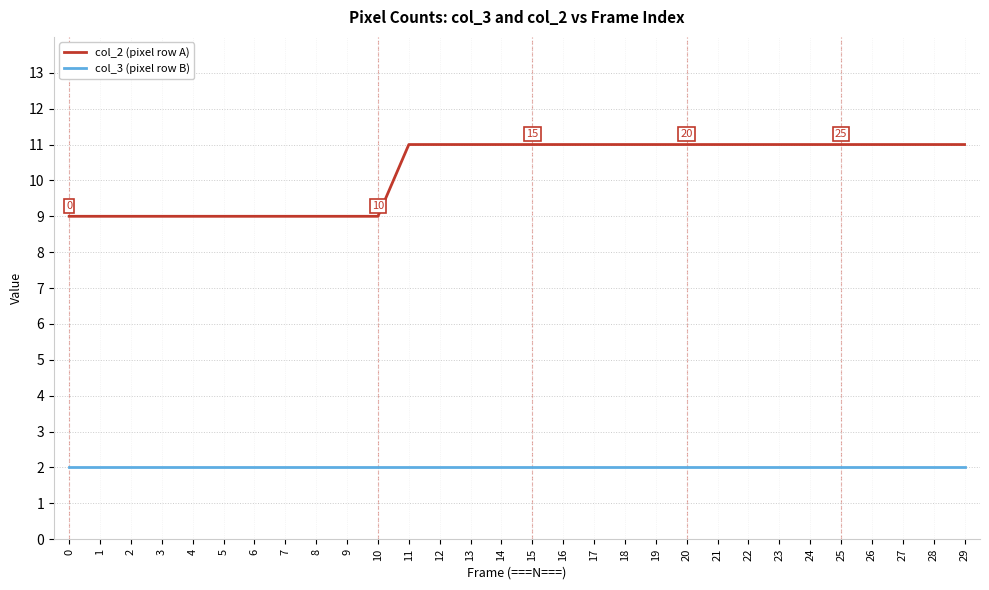

What is the average value of the col_2 (pixel row A) series?

10